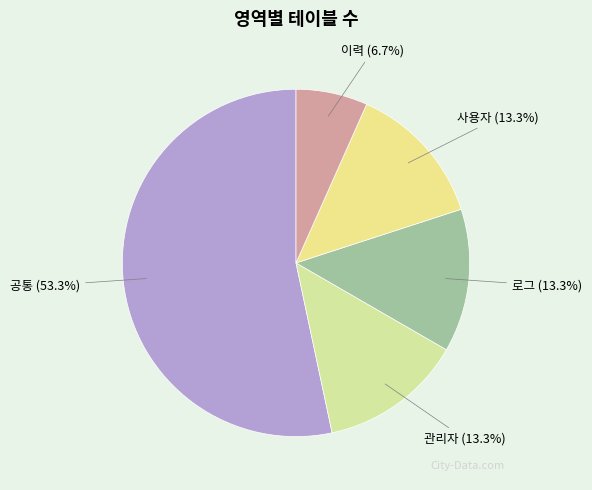

What is the majority slice?

공통